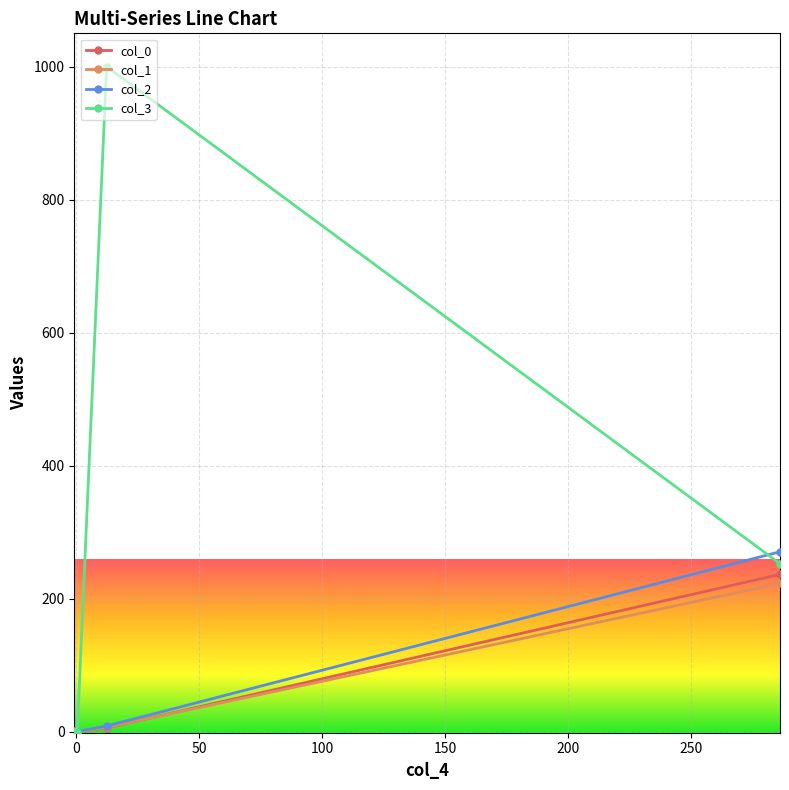

How many distinct data groups are displayed?

4